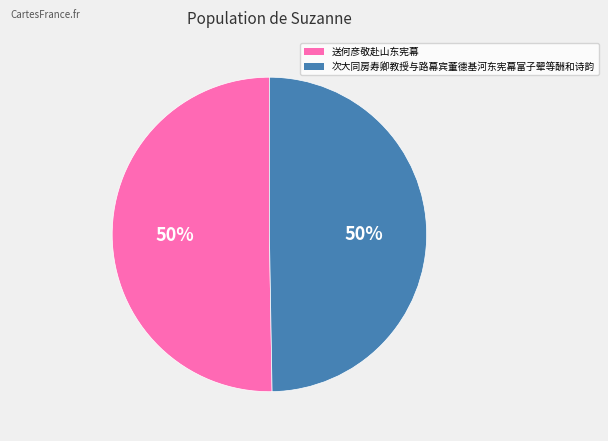

The 送何彦敬赴山东宪幕 slice represents 50% of the pie. True or false?

True